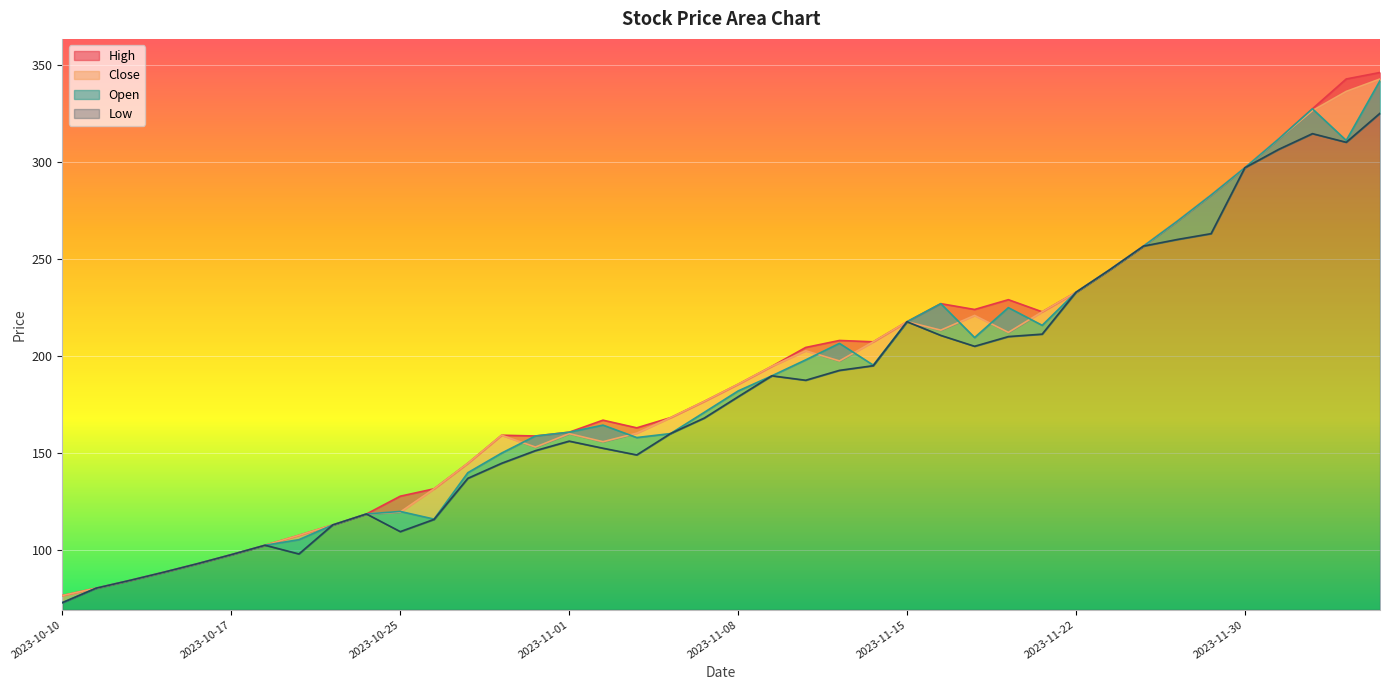

Which series has the largest total across all categories?

High